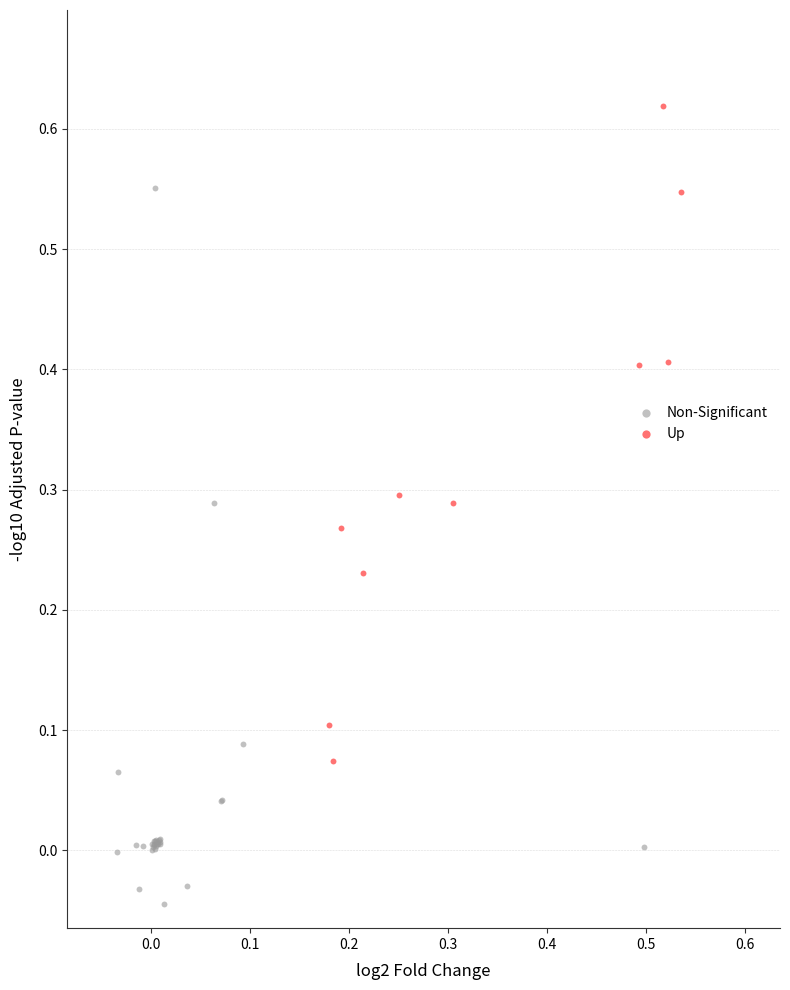

Which series contains the highest Y value?

Up